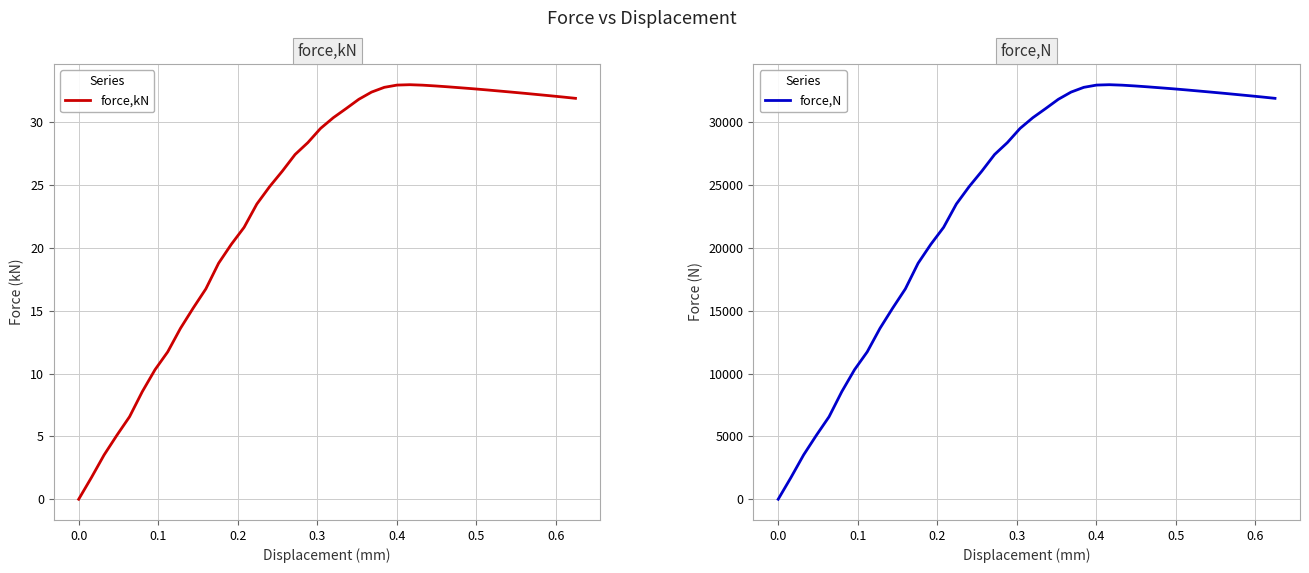

How many data points in force,kN are less than 30?

20